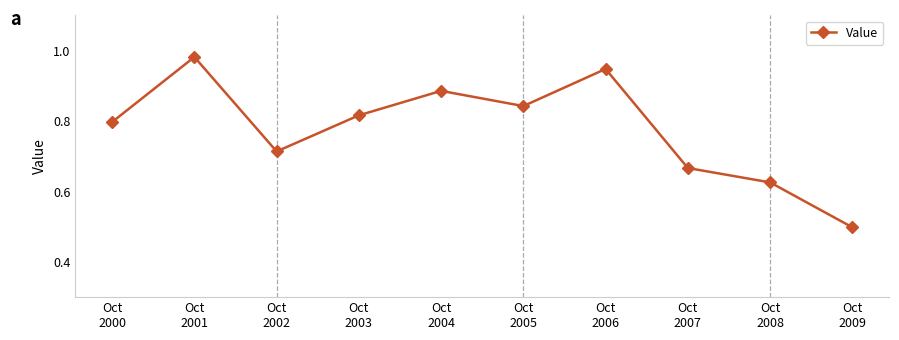

Which category has the lowest value across all series?

Oct
2009